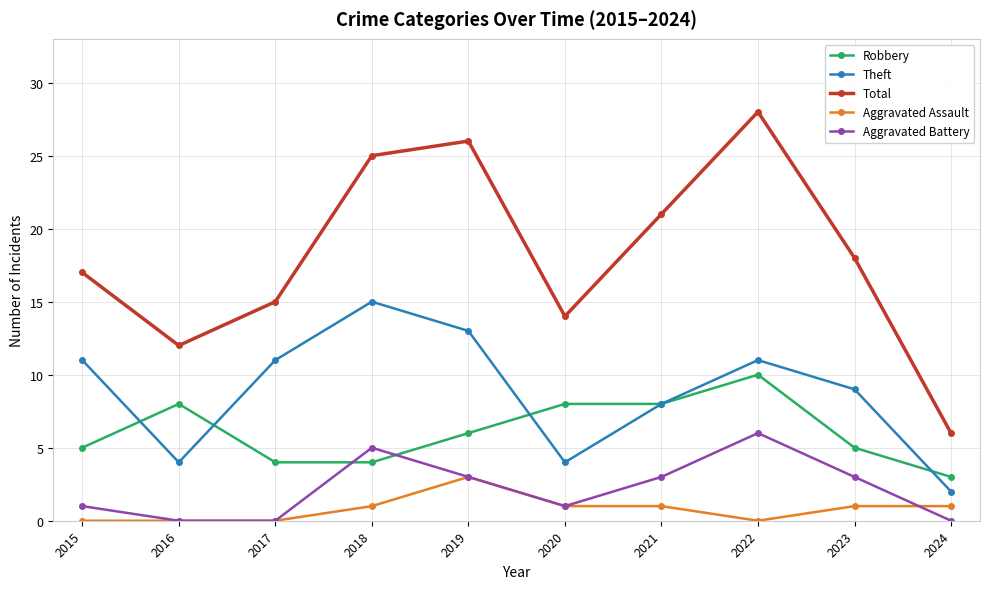

Which series changed the most between 2021 and 2022?

Total